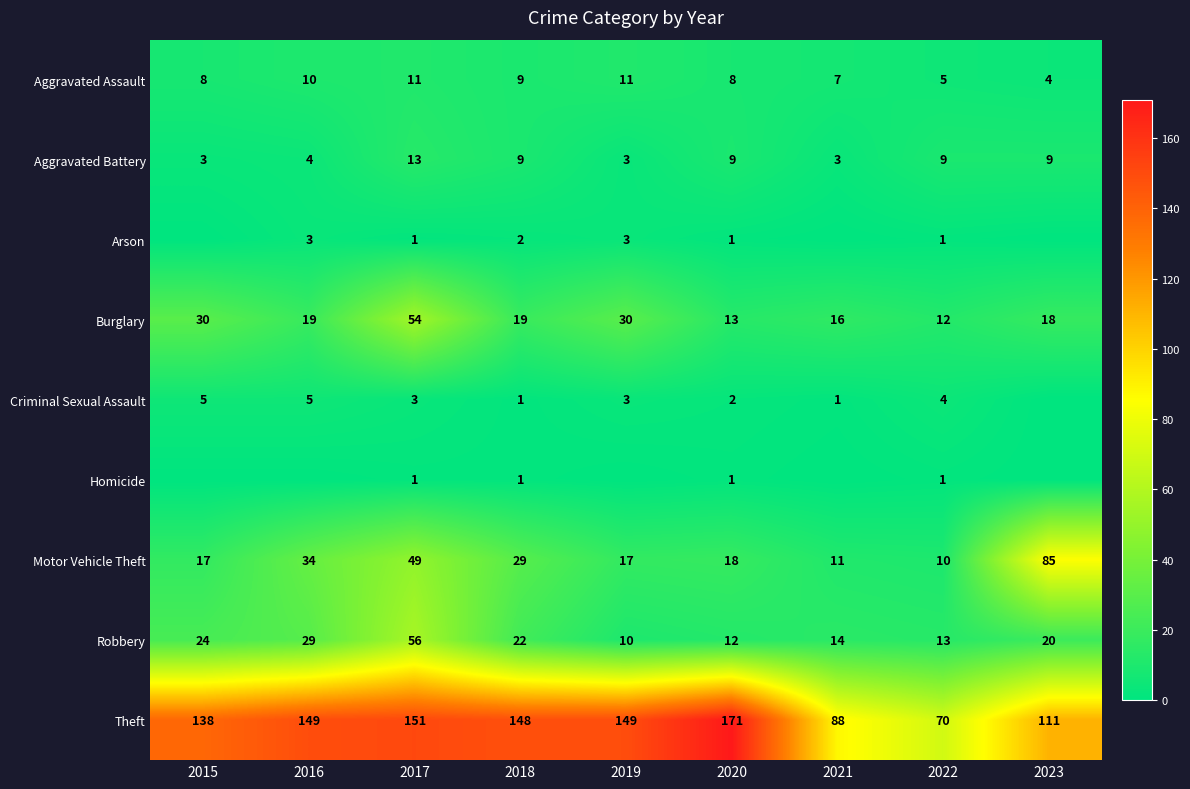

The value of Burglary at 2021 is 16. True or false?

True